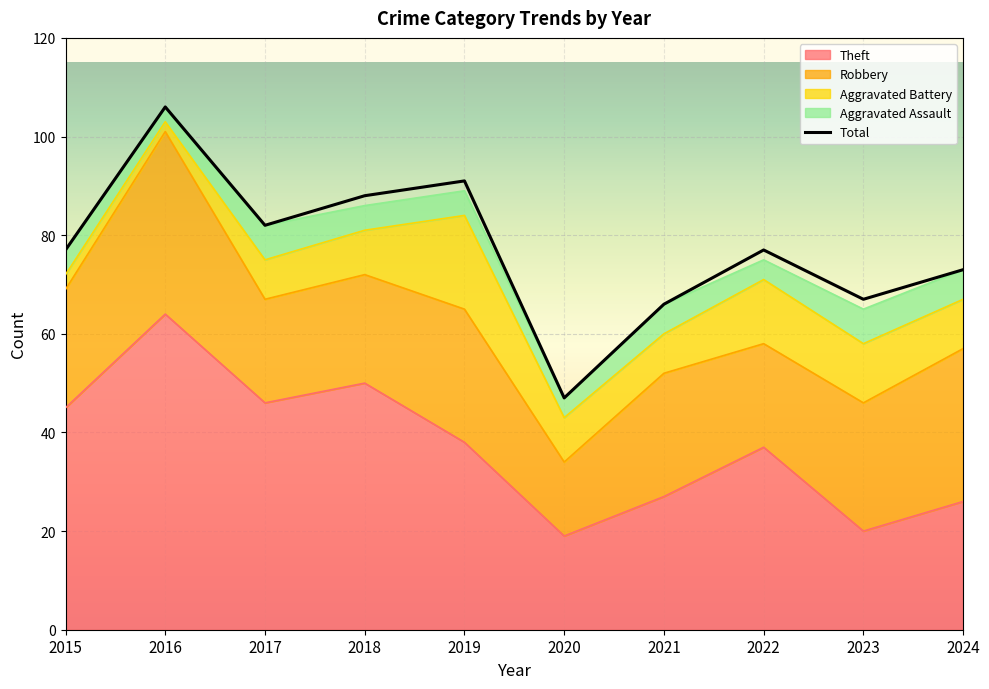

How many categories are shown in the chart?

10